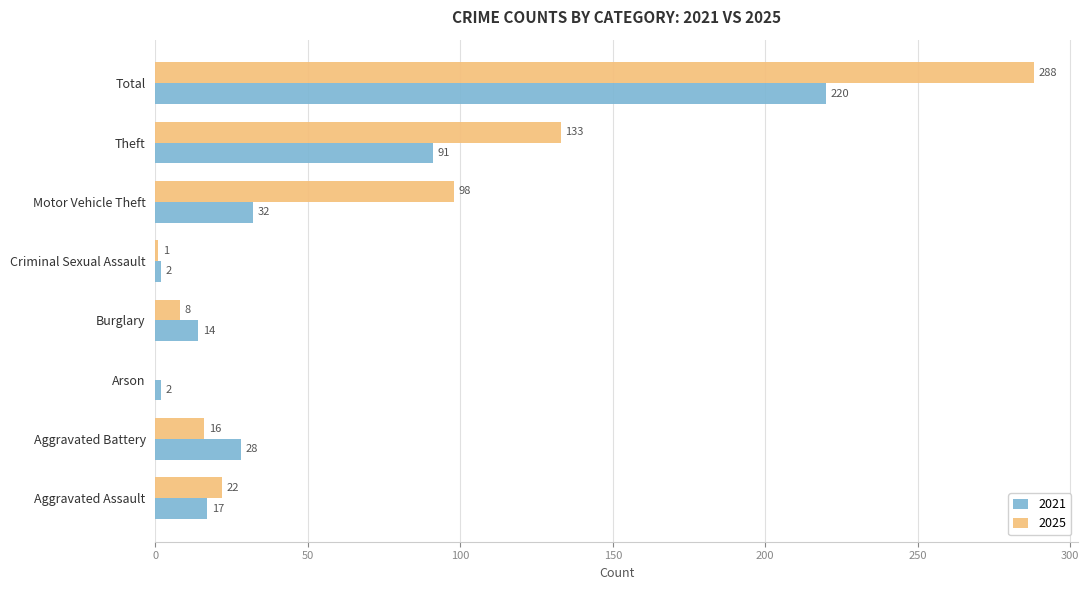

Read the 2021 value at Theft.

91